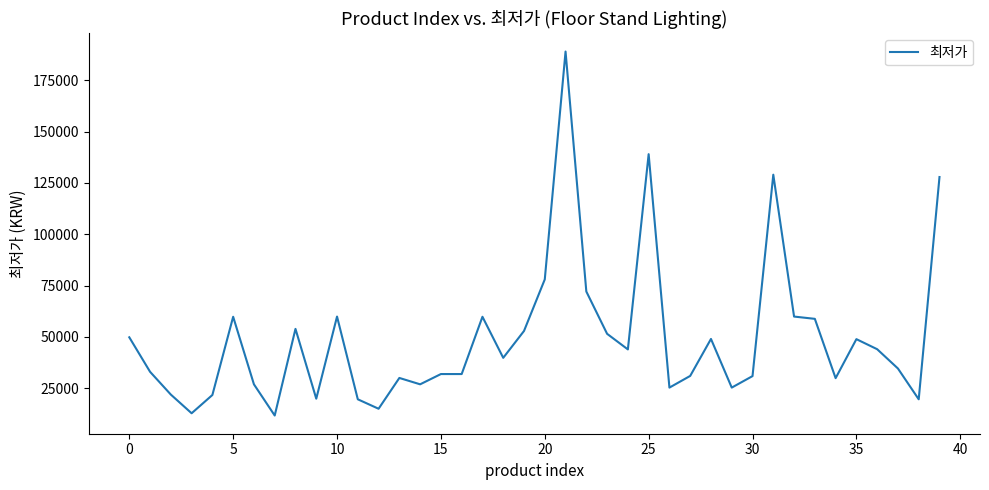

What is the greatest value displayed?

188990